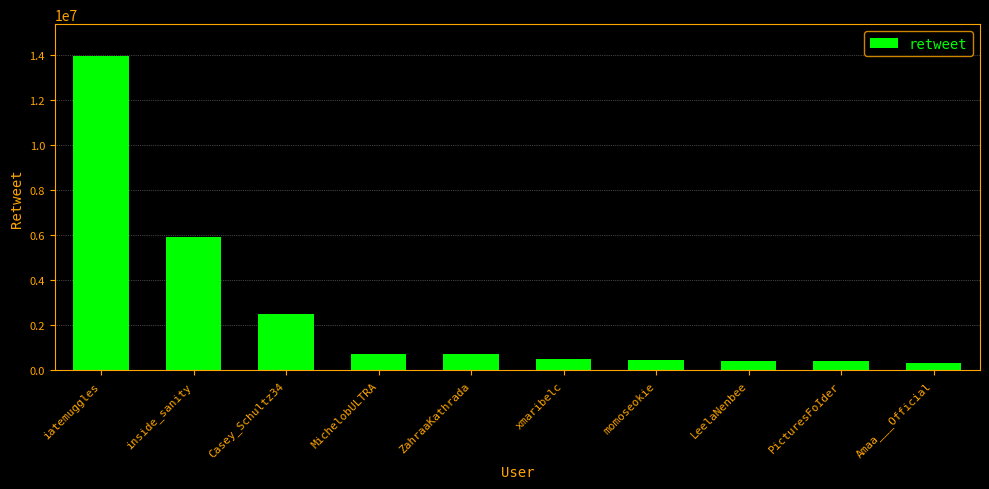

What is the smallest value displayed?

321448